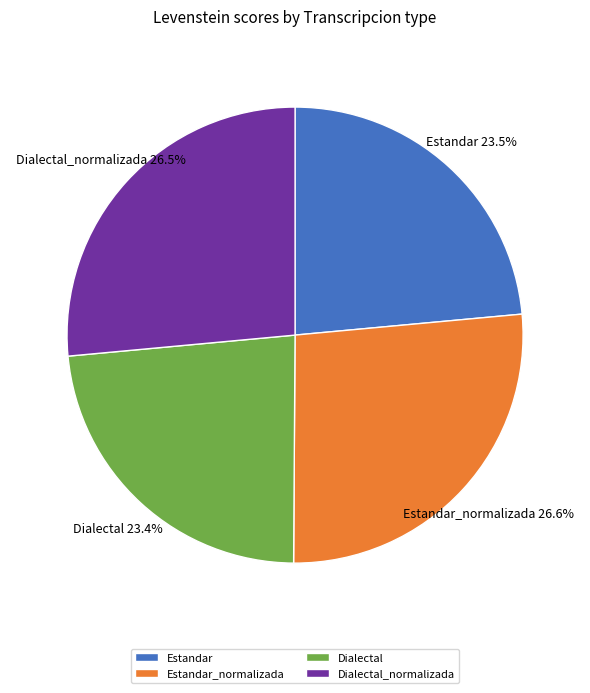

To the nearest percent, what is the combined percentage of Estandar and Dialectal?

47%